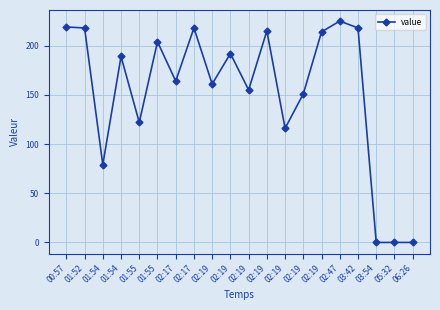

How many categories are shown in the chart?

20